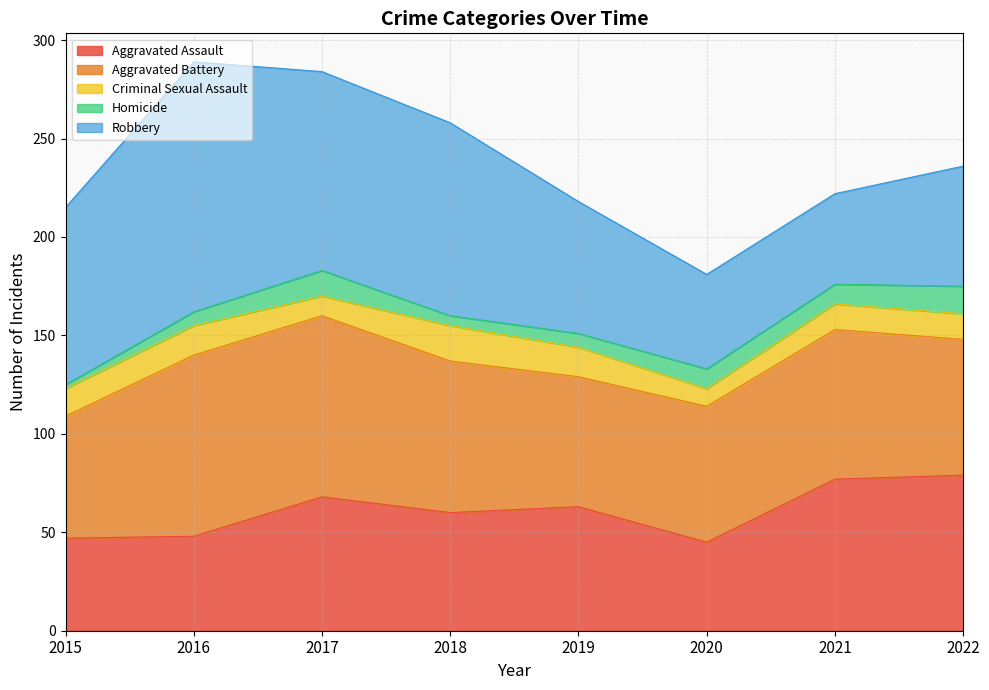

What is the difference between the maximum and minimum values in the Aggravated Assault series?

34